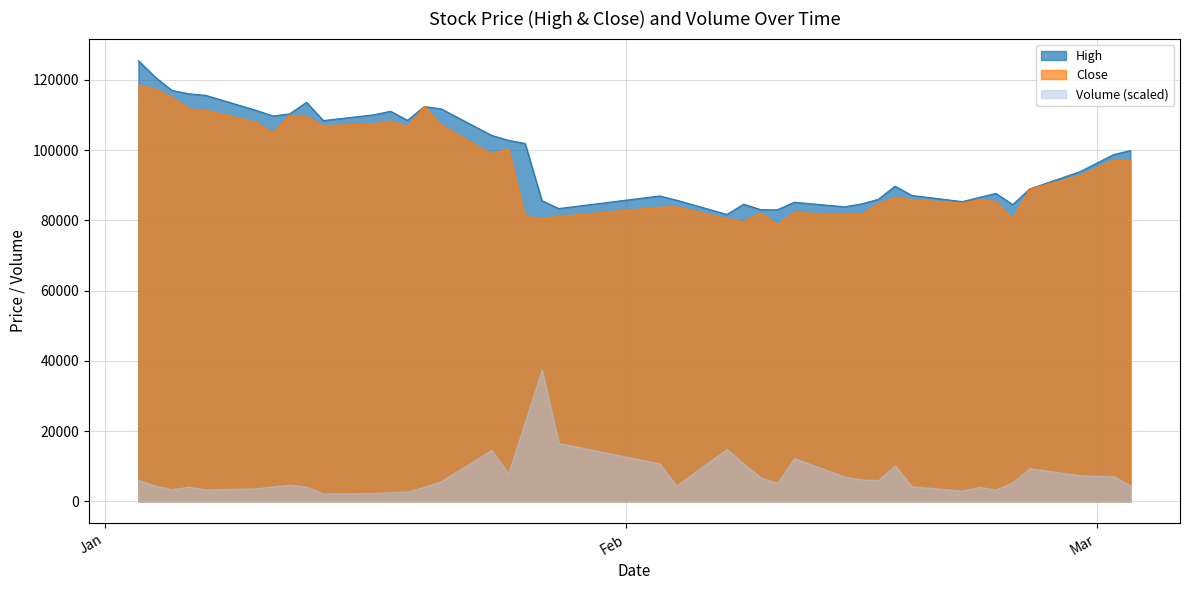

Does the chart have visible grid lines?

Yes